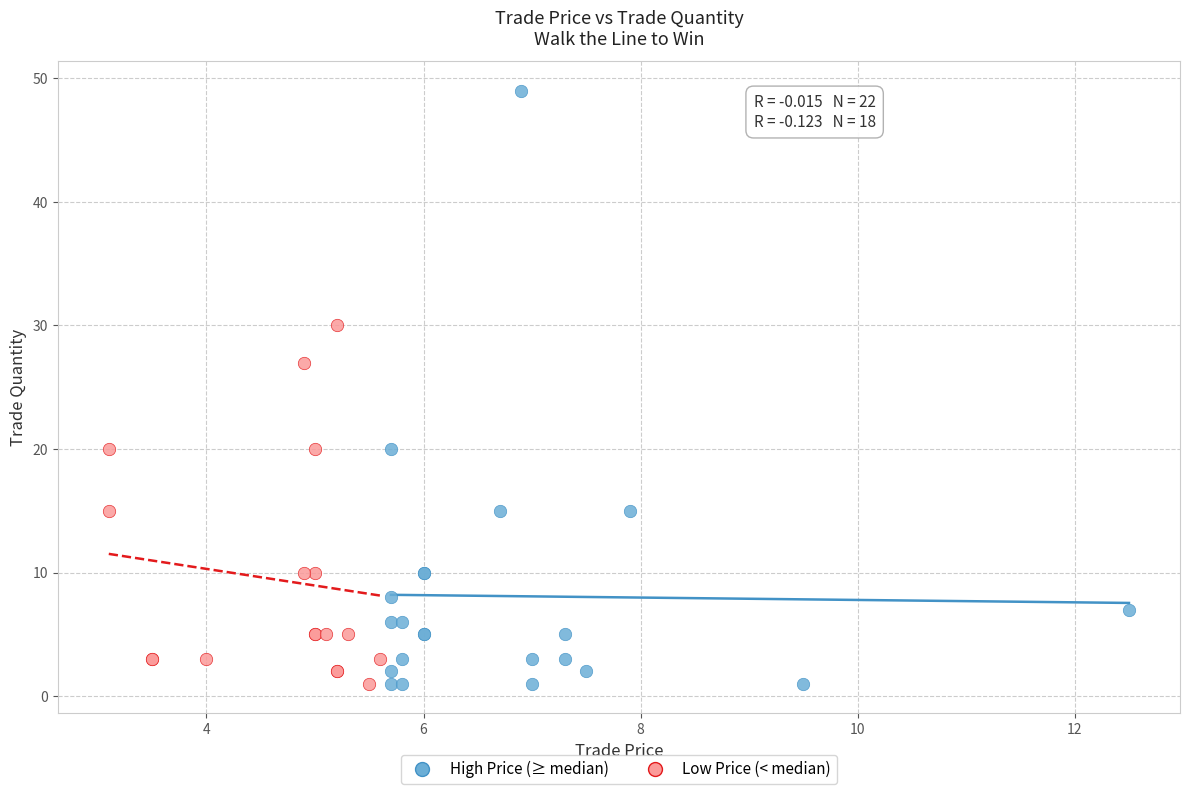

Which series has the widest spread of Y values?

High Price (≥ median)